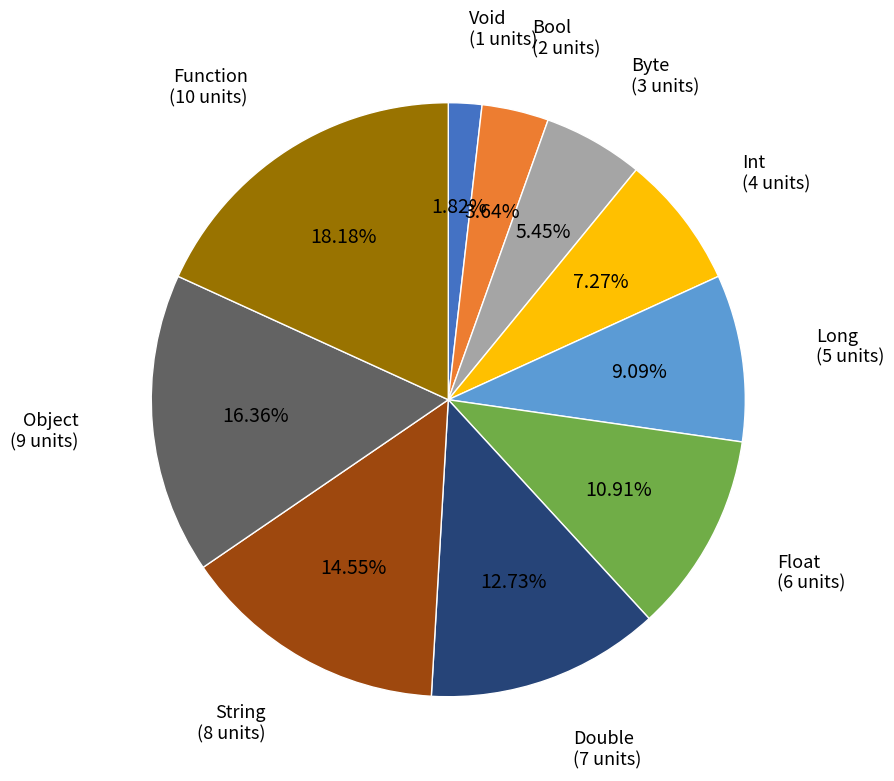

How many segments does this pie chart have?

10